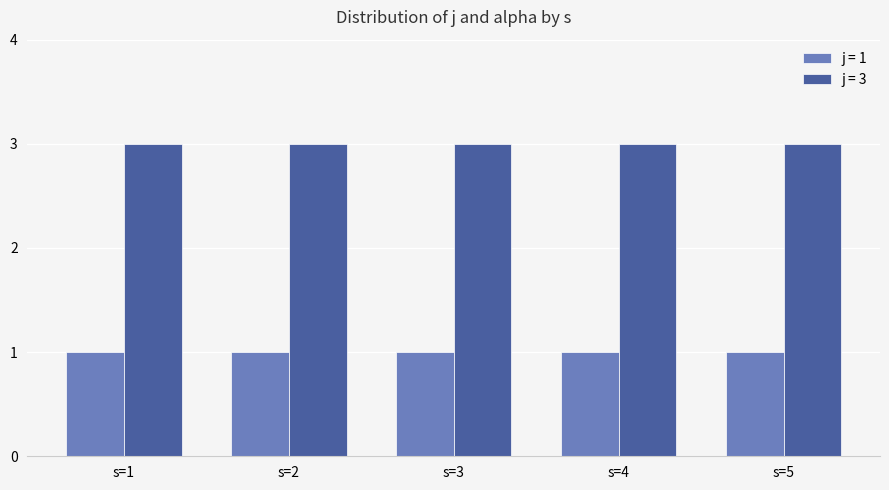

True or false: j = 3 has a value of 3 at s=2.

True